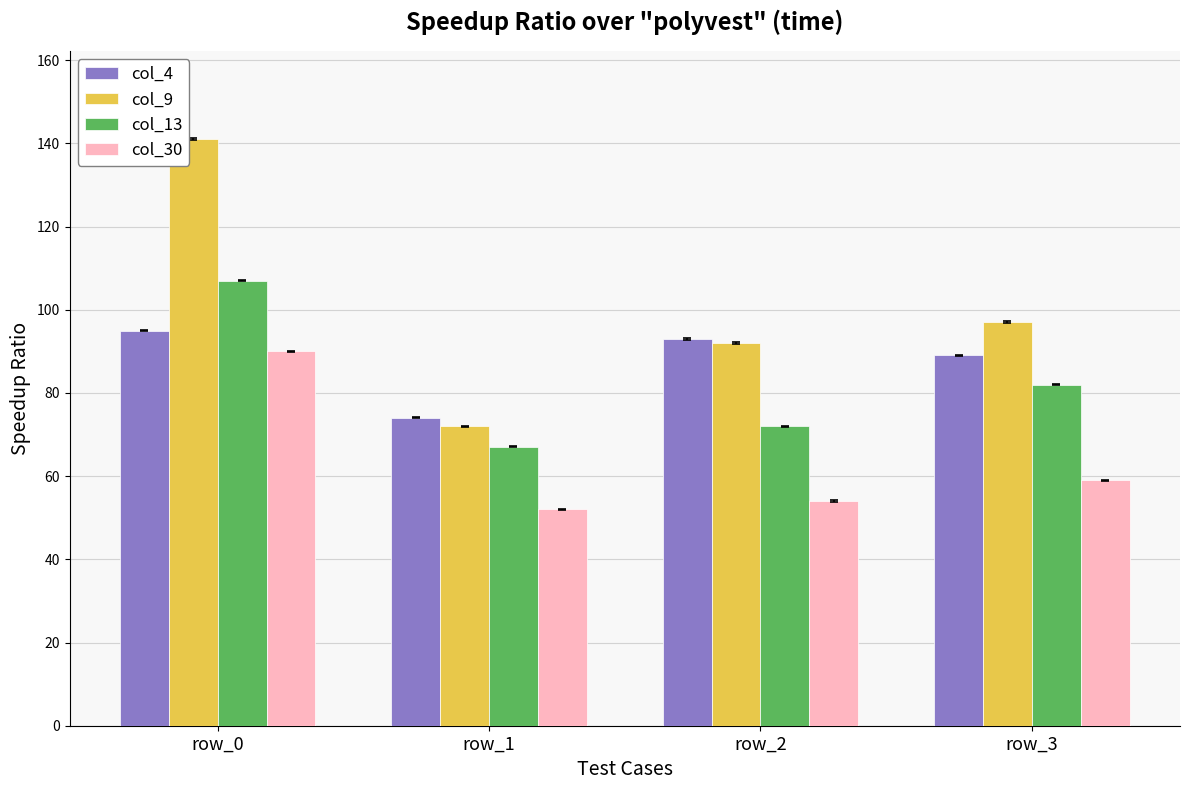

What is the greatest value displayed?

141